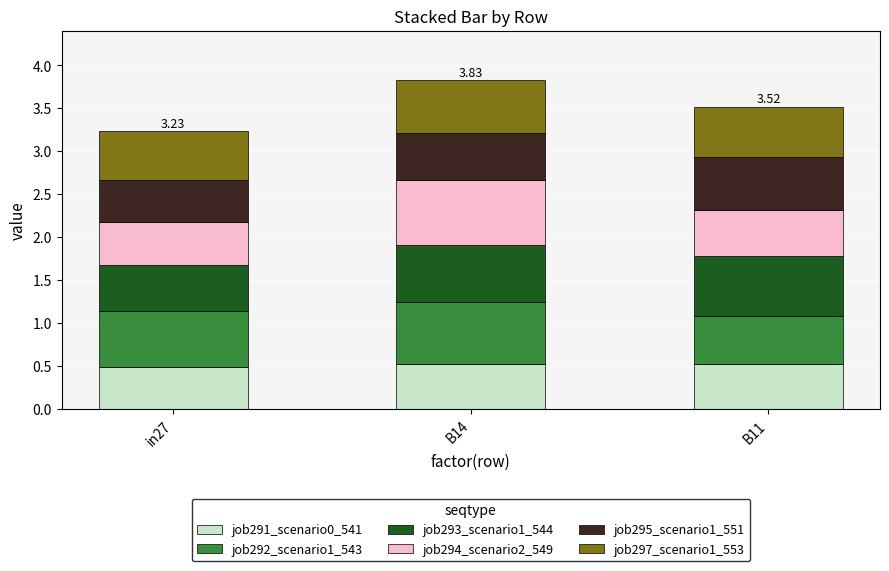

At how many categories does at least one series exceed 0?

3